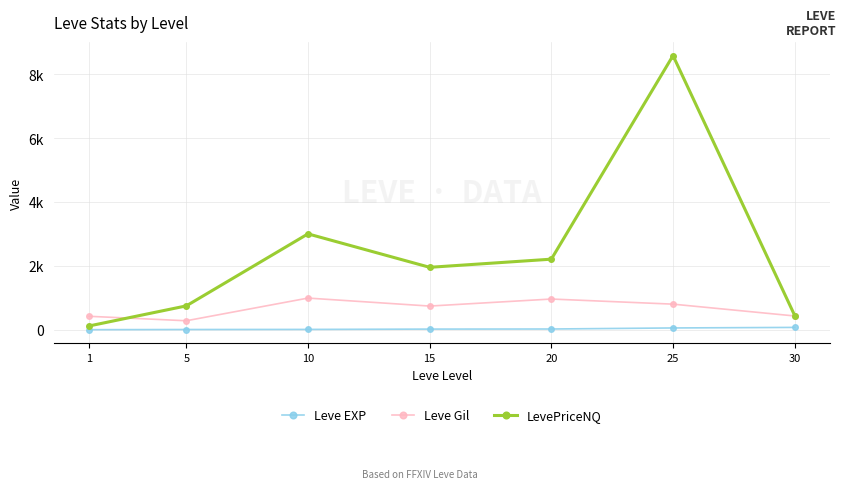

What is the approximate value of Leve Gil at 5?

280.0